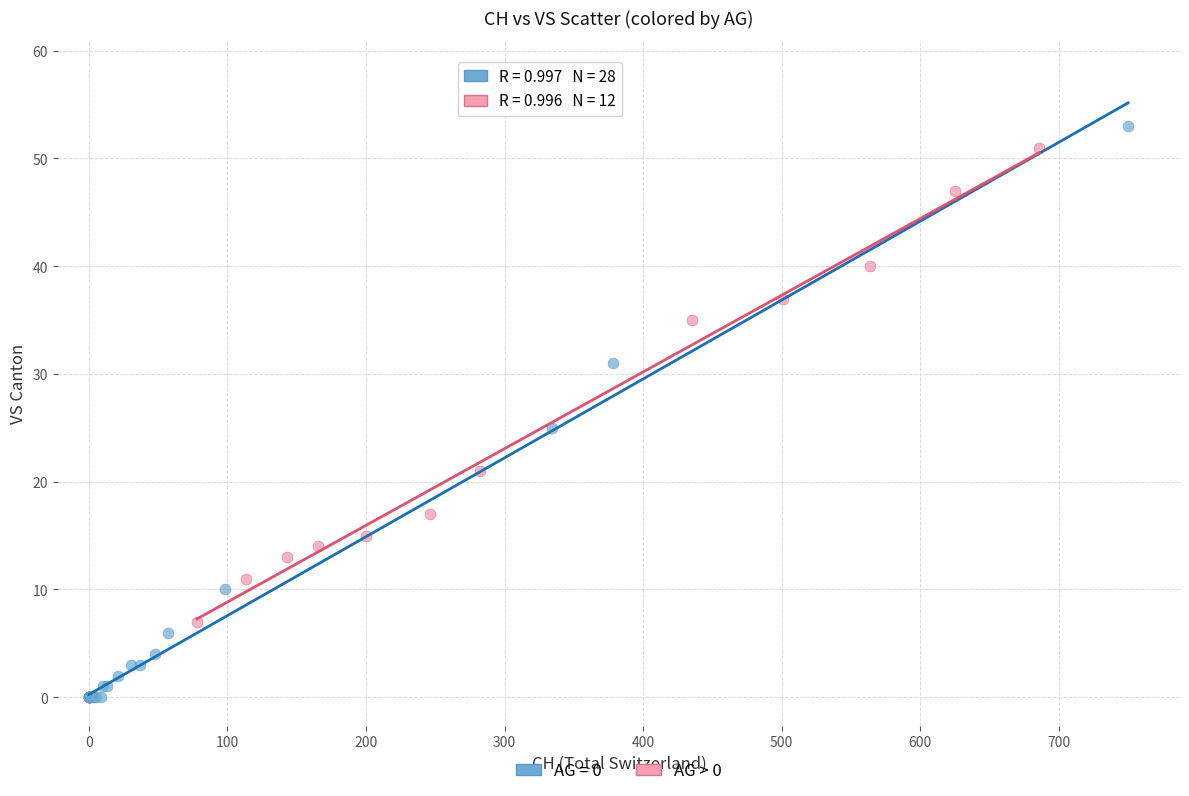

Which series reaches the minimum Y coordinate?

AG = 0